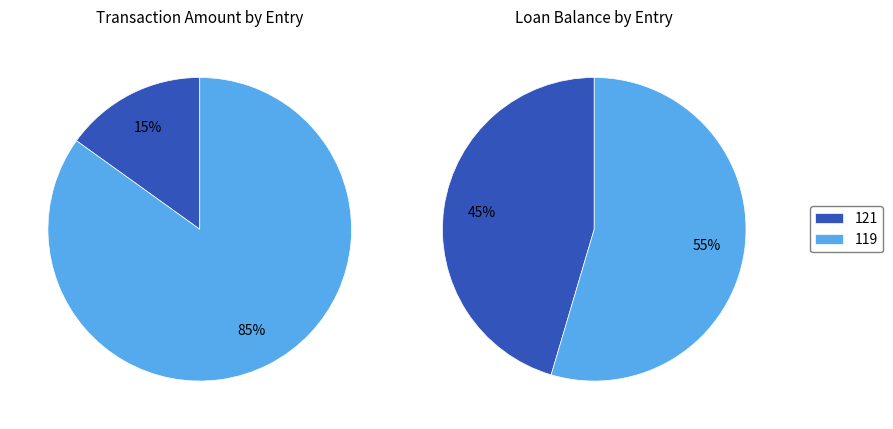

Is the sum of 119 and 121 greater than half?

Yes